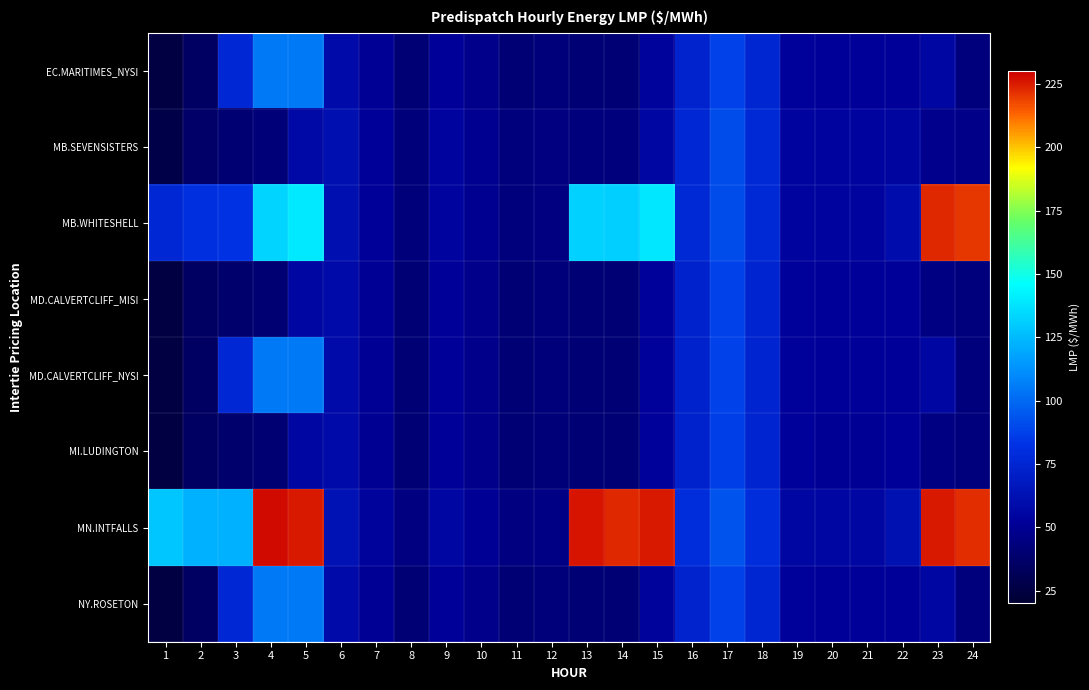

What is the total value across all series at 18?

608.1